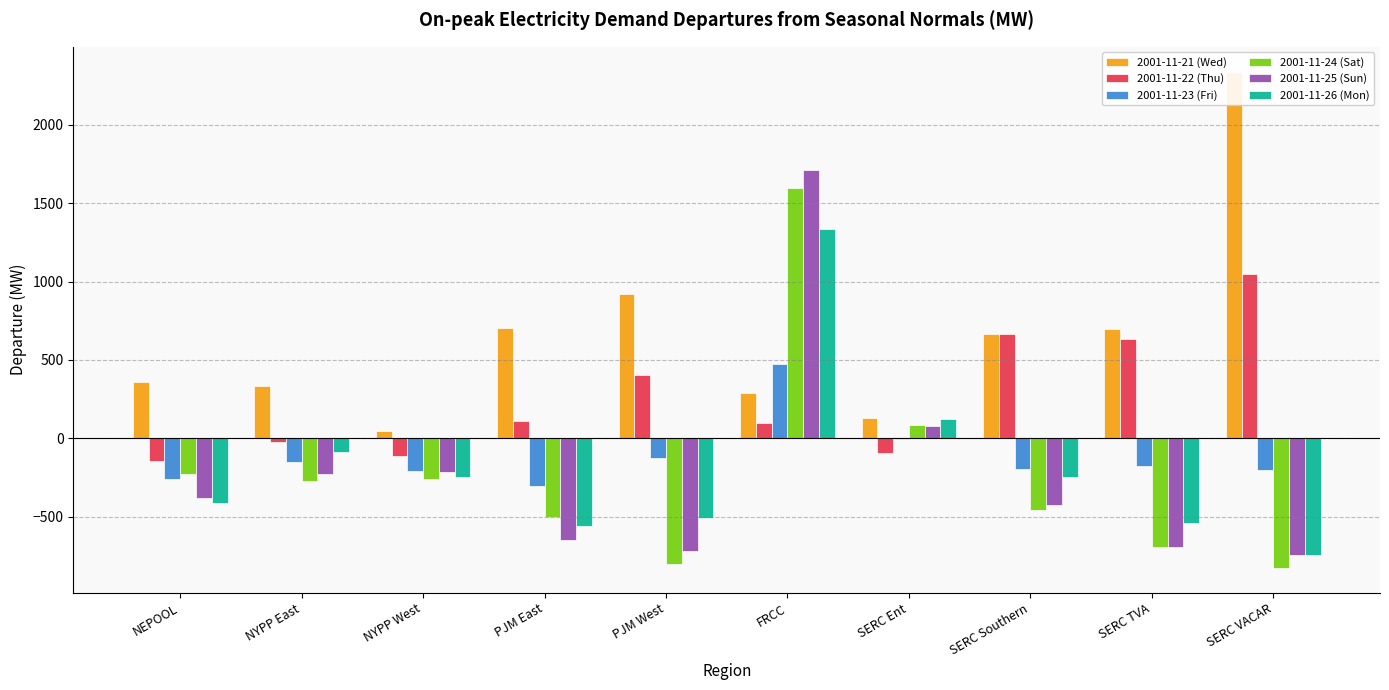

The 2001-11-25 (Sun) series shows 2537.0 at FRCC. True or false?

False